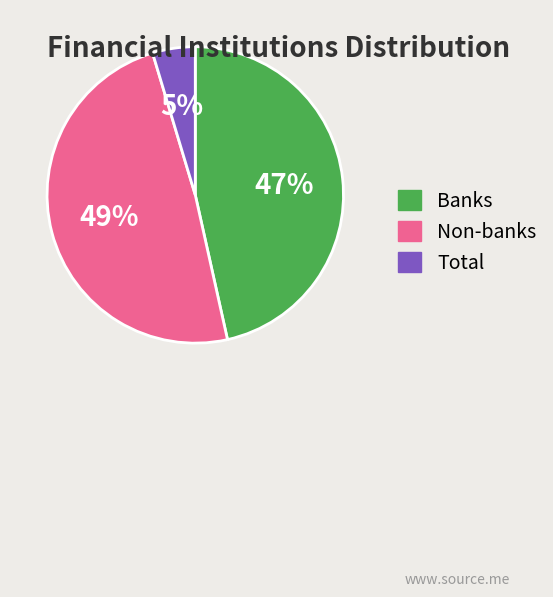

What percentage is the Non-banks slice, to the nearest percent?

49%